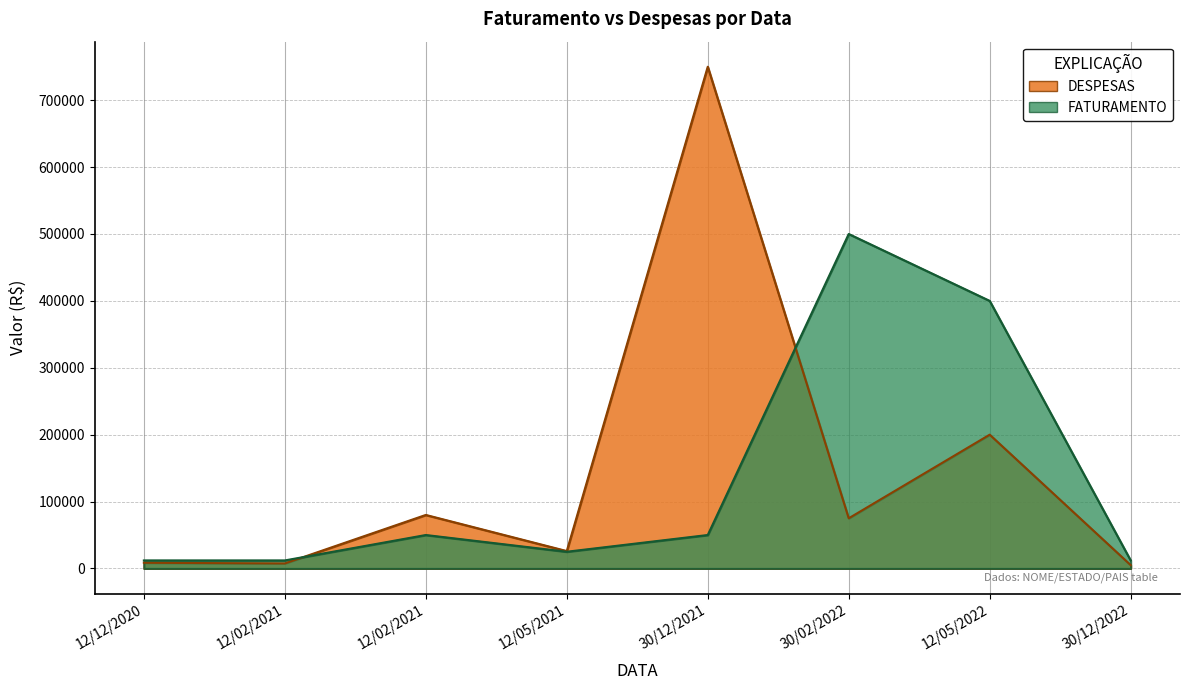

Reading left to right, extract all data points from this chart.

DESPESAS: 12/12/2020=8500	12/02/2021=7500	12/02/2021=80000	12/05/2021=26000	30/12/2021=750000	30/02/2022=75000	12/05/2022=200000	30/12/2022=5000
FATURAMENTO: 12/12/2020=12000	12/02/2021=12000	12/02/2021=50000	12/05/2021=25000	30/12/2021=50000	30/02/2022=500000	12/05/2022=400000	30/12/2022=12000